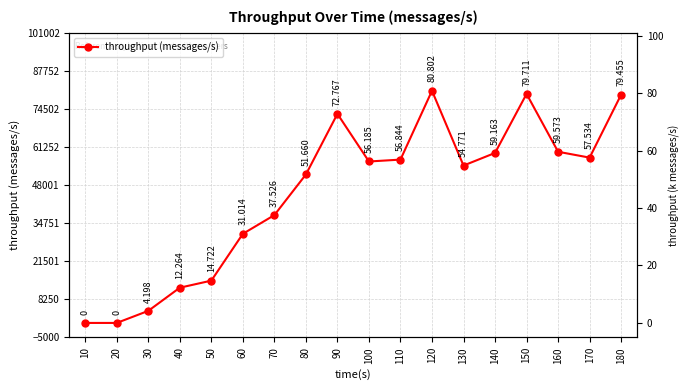

List the labels in order of value, smallest first.

10, 20, 30, 40, 50, 60, 70, 80, 130, 100, 110, 170, 140, 160, 90, 180, 150, 120